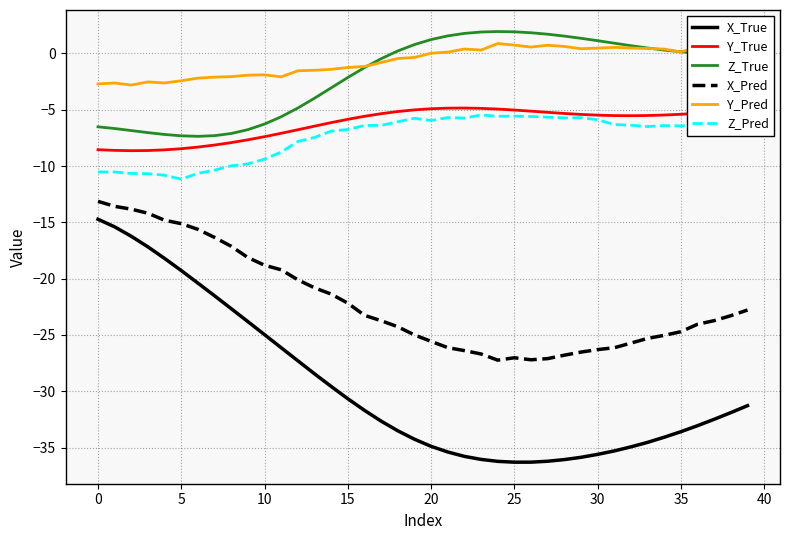

Which series has the widest spread of values?

X_True